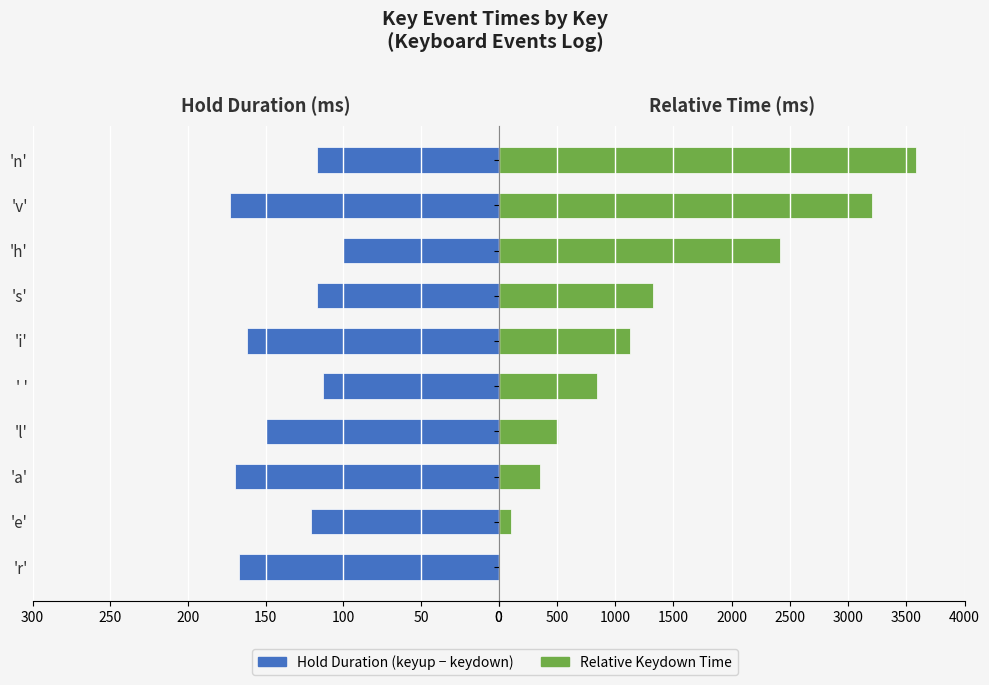

What is the maximum value shown in the chart?

3585